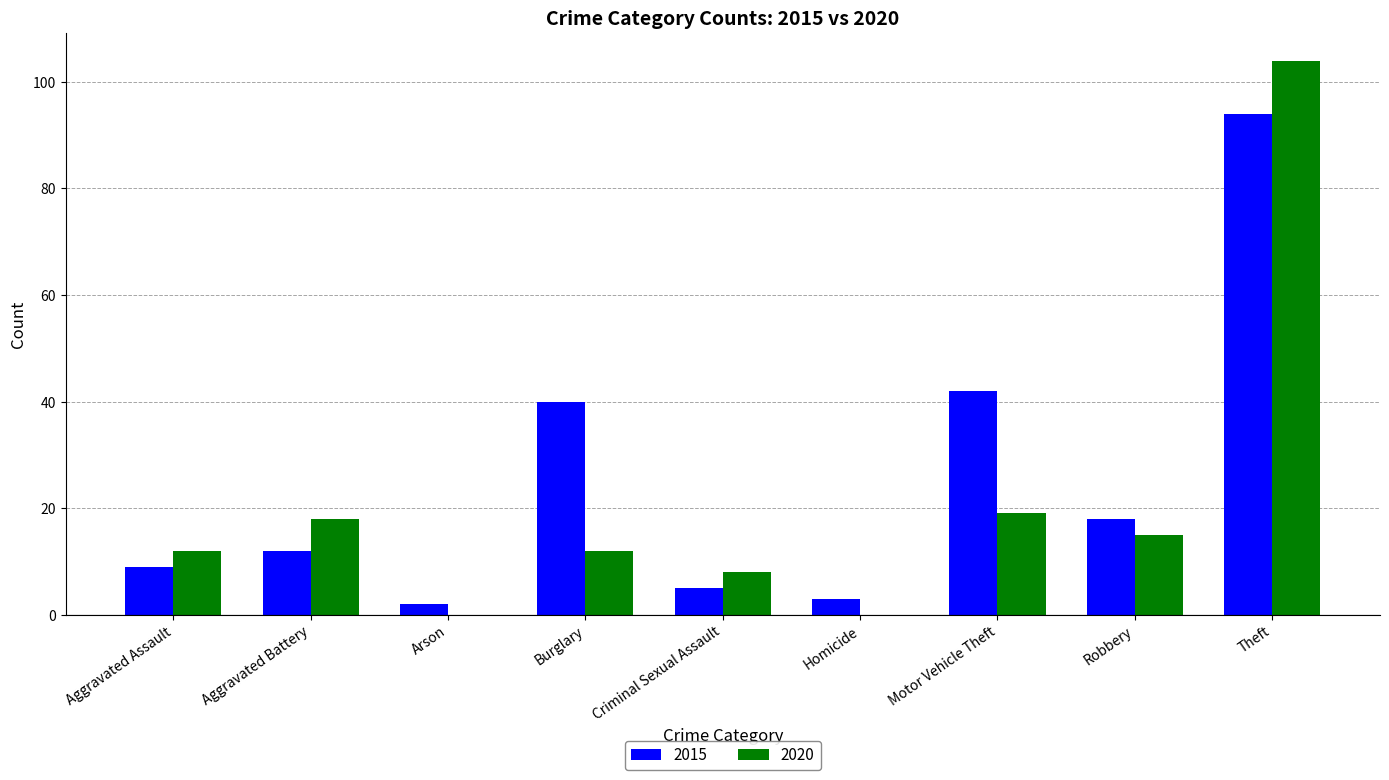

The 2015 series shows 94 at Theft. True or false?

True